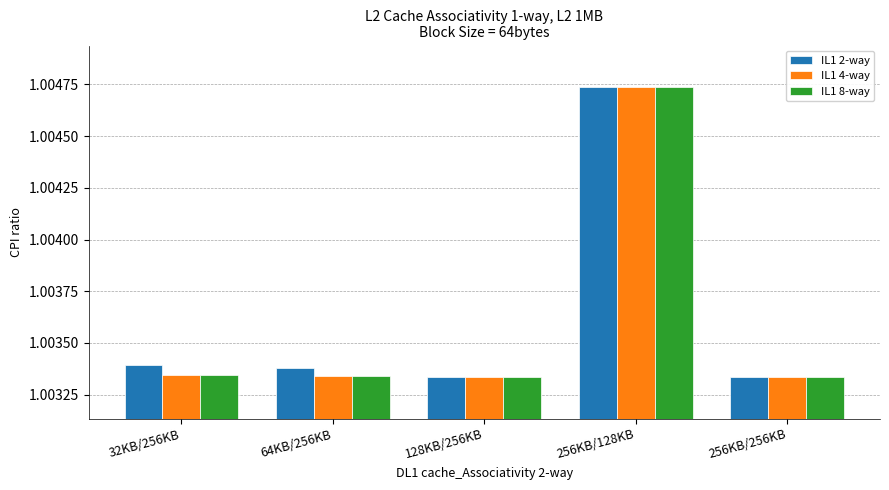

How many distinct data groups are displayed?

3